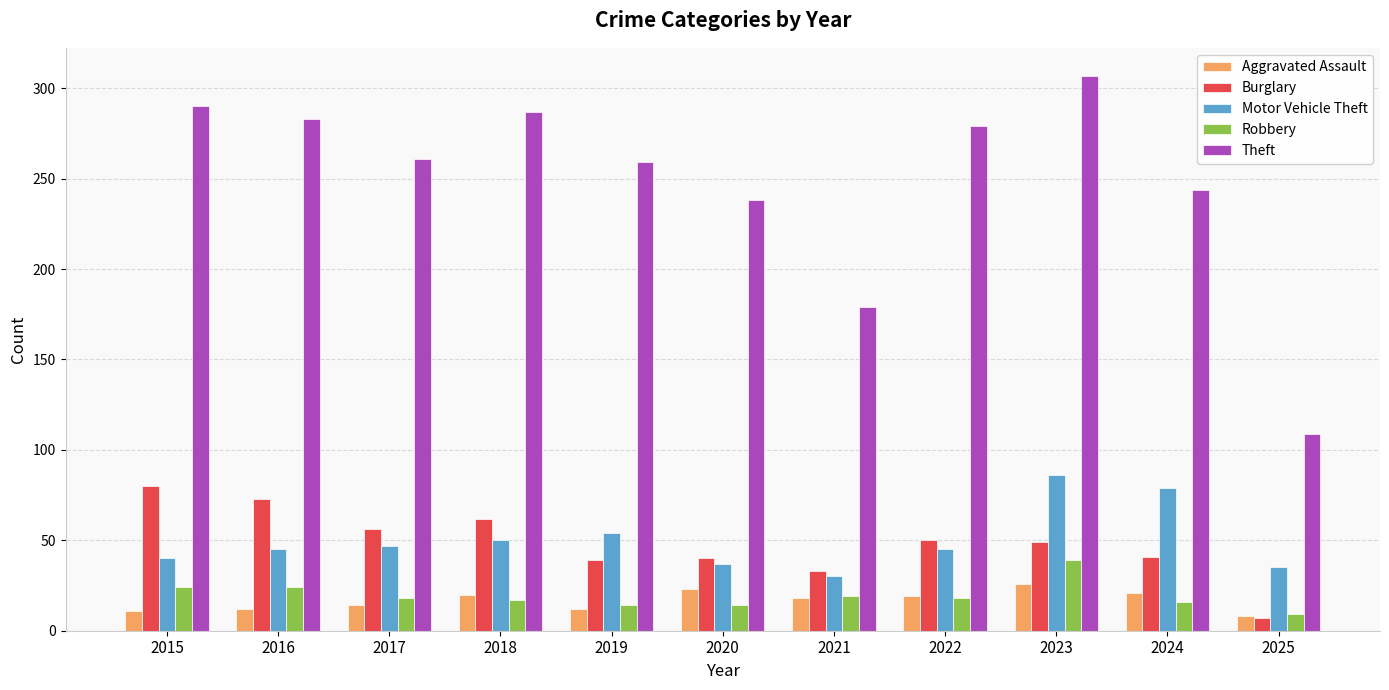

True or false: Burglary has a value of 20 at 2021.

False